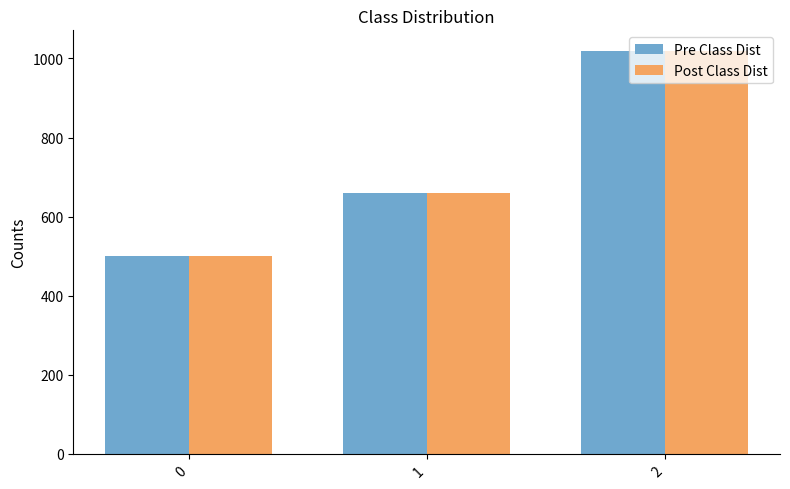

The Pre Class Dist series shows 500 at 0. True or false?

True